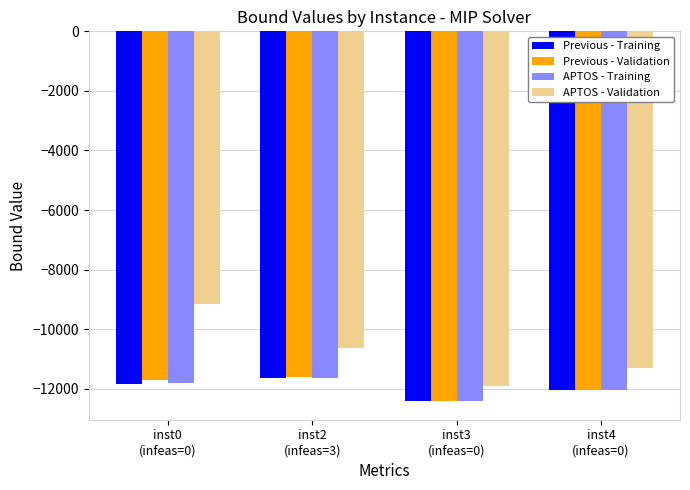

Reading right to left, transcribe all the data shown in this chart.

Previous - Training: -12041.1	-12419.2	-11632.4	-11824.7
Previous - Validation: -12038.5	-12418.1	-11591.5	-11707.6
APTOS - Training: -12041.0	-12419.1	-11627.8	-11816.3
APTOS - Validation: -11310.4	-11897.0	-10622.4	-9169.9